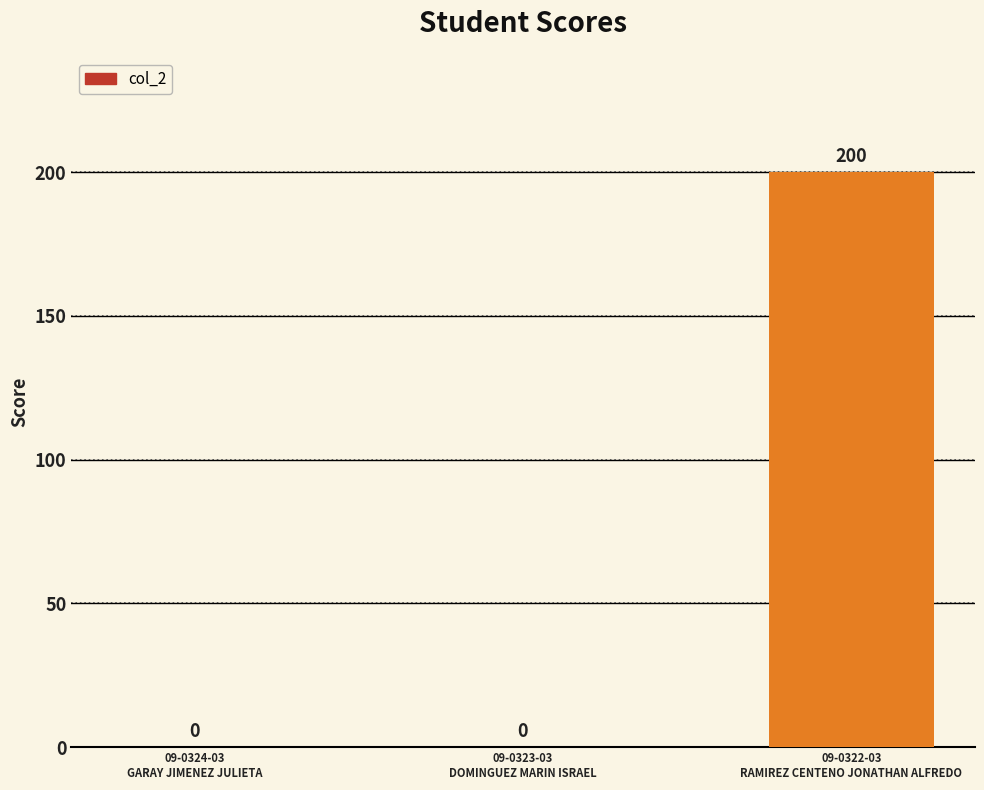

Count the values in the range 0 to 200.

3